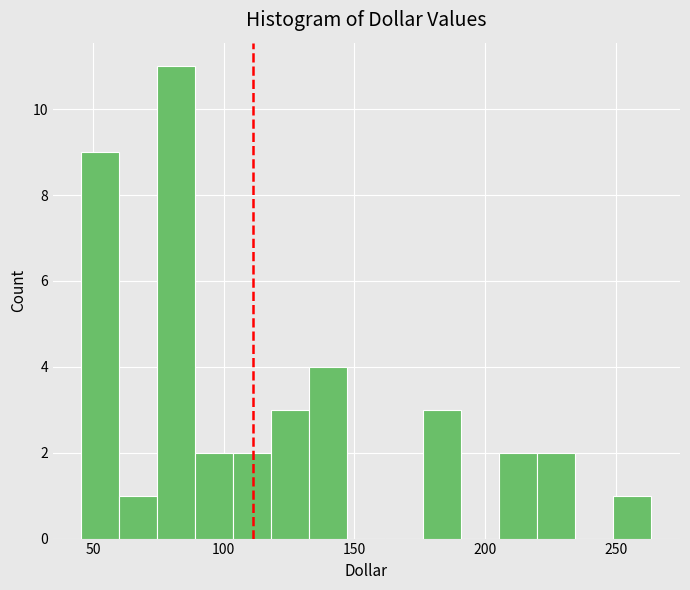

Read against the x-axis, roughly where is the centre of the tallest bar?

80